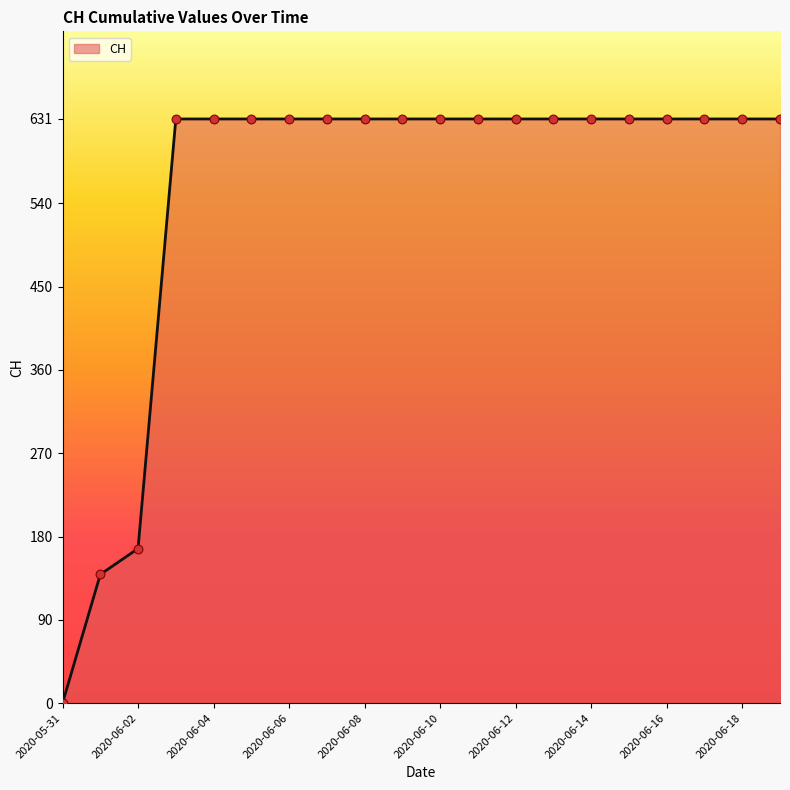

What is the maximum value shown in the chart?

631